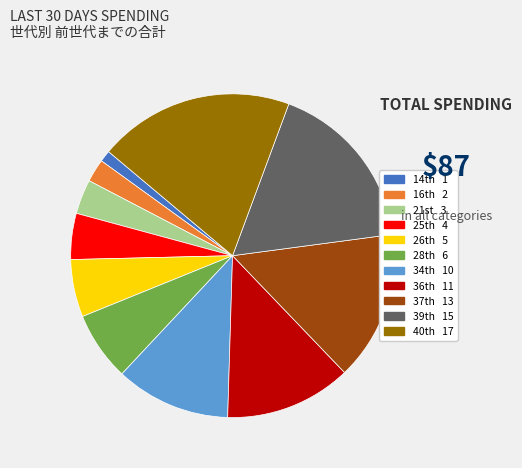

Is there any slice that represents more than half of the pie?

No